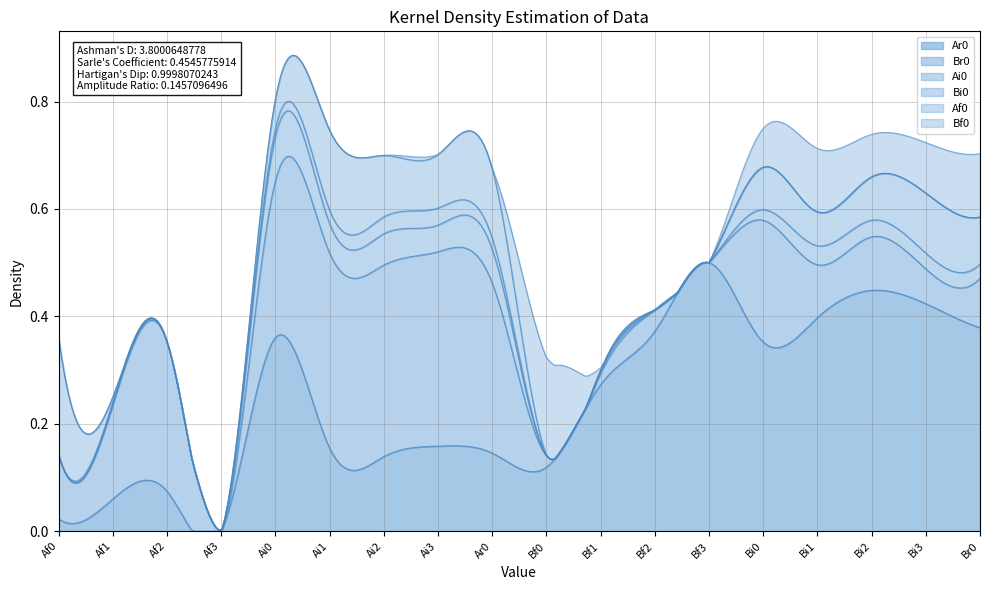

Does the chart have visible grid lines?

Yes